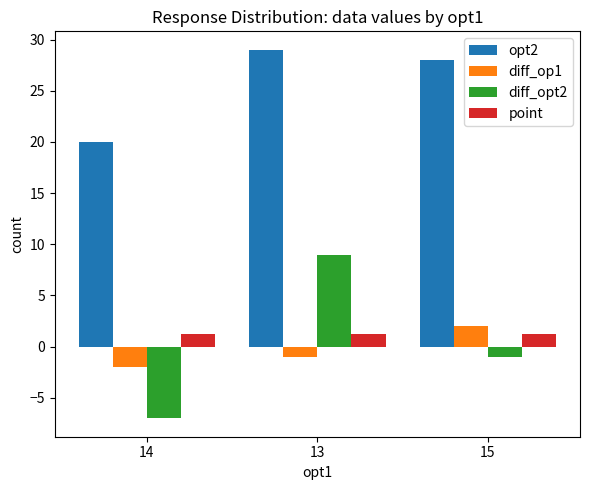

What is the maximum value for diff_opt2?

9.0